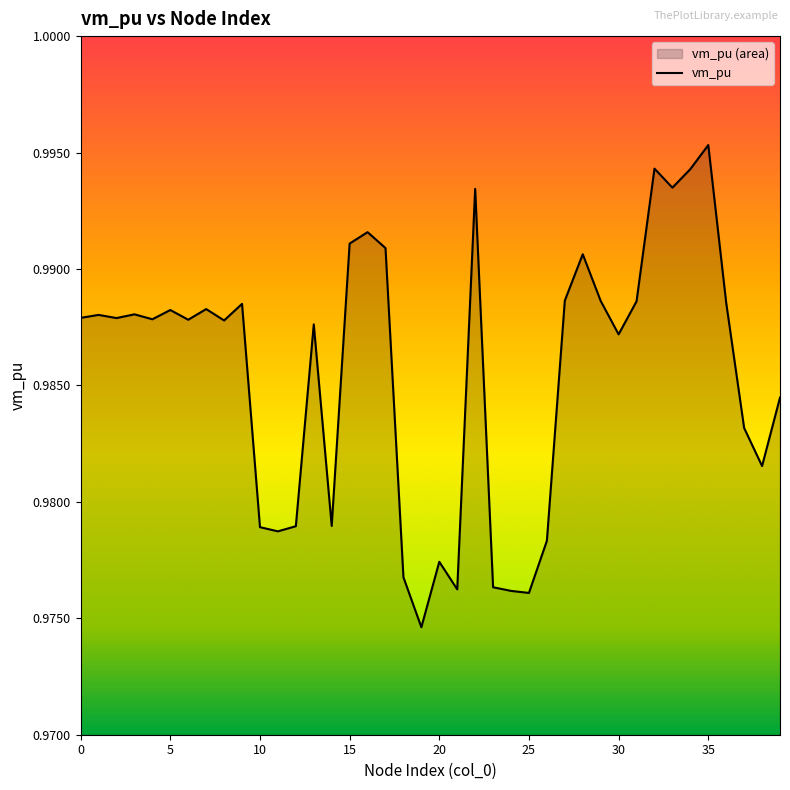

Where is the data nearest to the value 0?

19